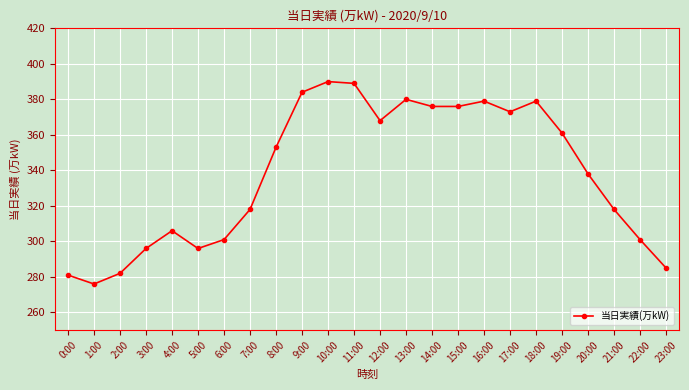

True or false: the data has more than 0 interior local peaks.

True